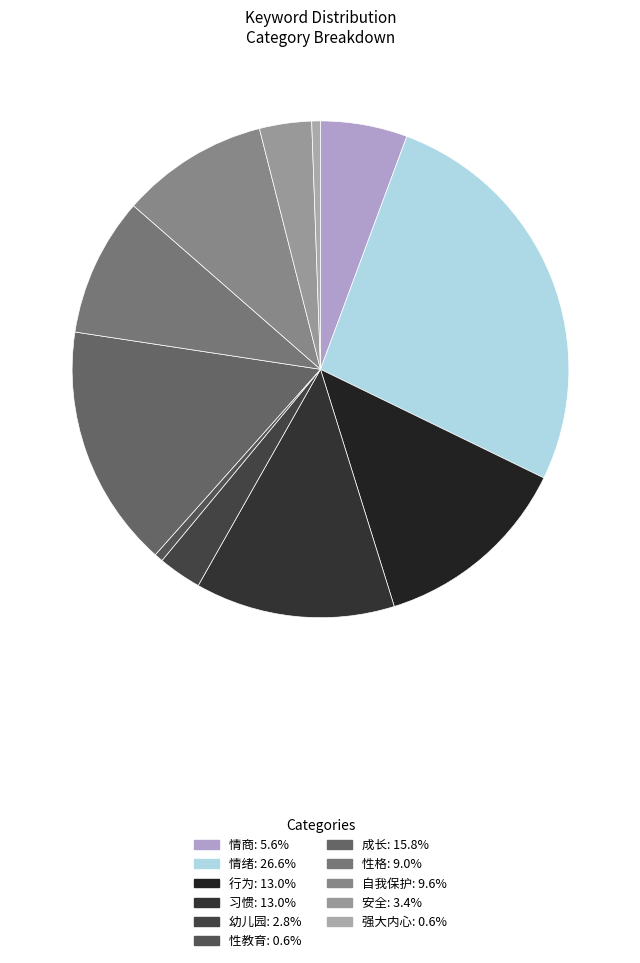

How much of the chart is everything except 性格?

91.0%